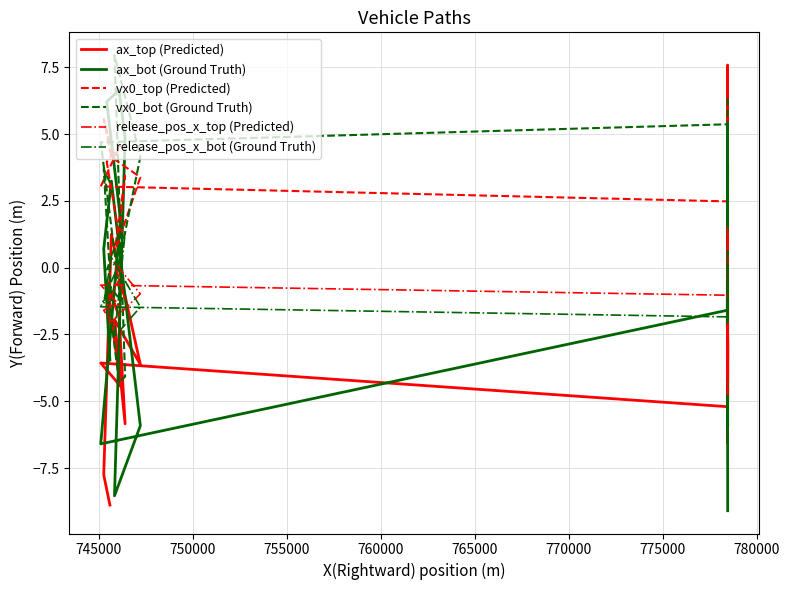

How many negative values does the vx0_bot (Ground Truth) series have?

7